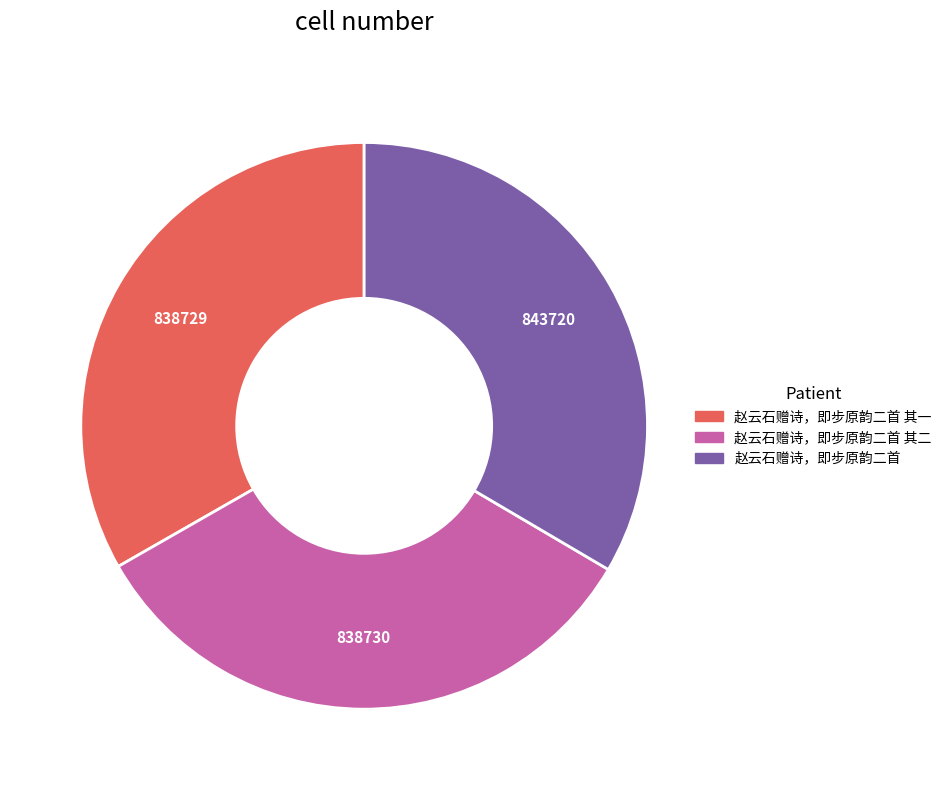

Does 赵云石赠诗，即步原韵二首 account for over 50% of the chart?

No